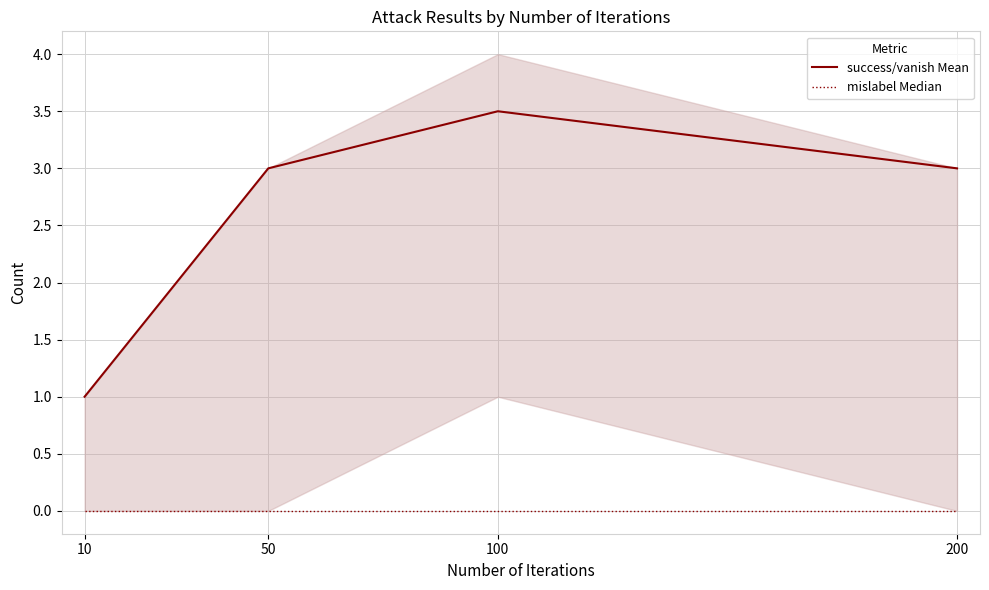

Is this an area chart (filled region under the line)?

No